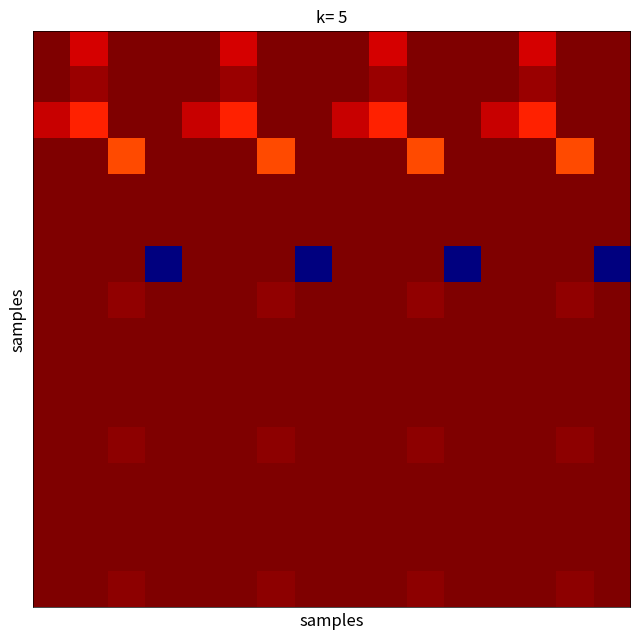

What is the minimum value shown in the chart?

-0.6